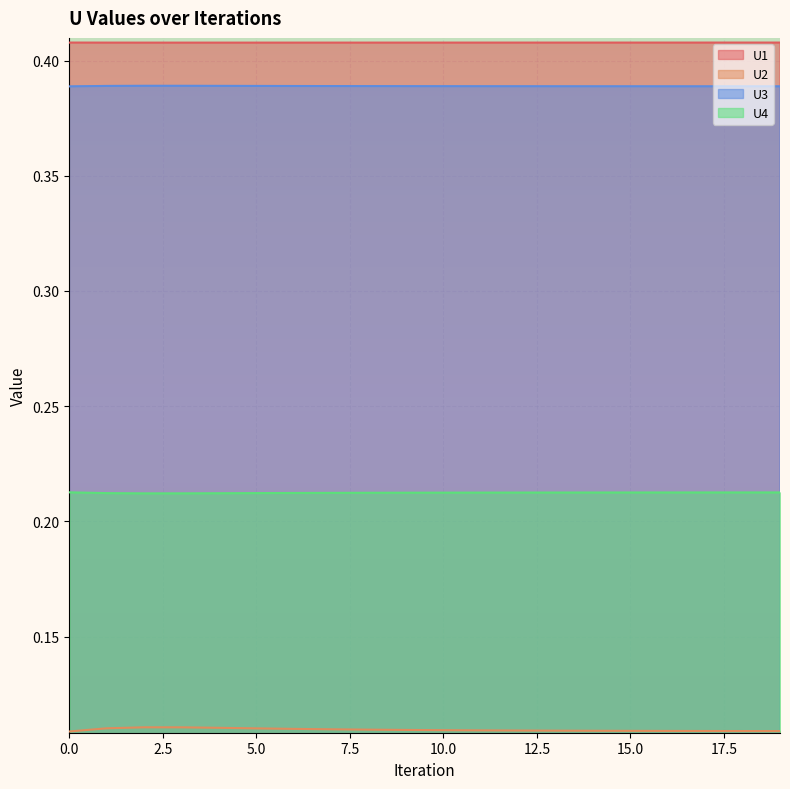

What is the value of the U3 point at the 6th from the left?

0.4